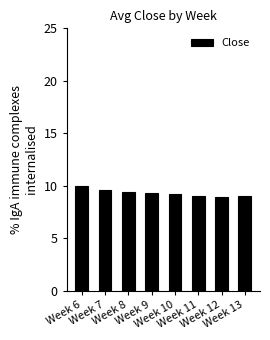

What is the ratio of the value at Week 8 to the value at Week 13?

1.0